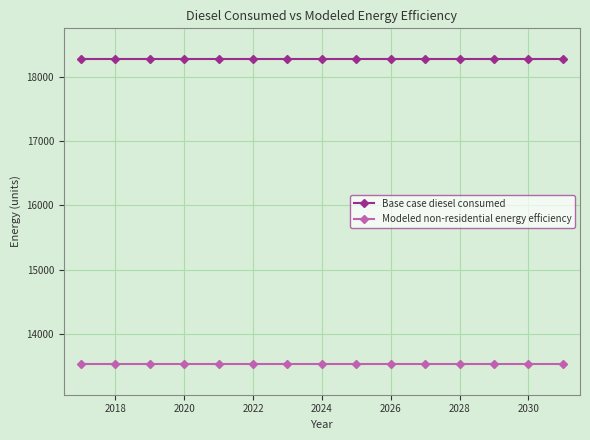

True or false: Modeled non-residential energy efficiency and Base case diesel consumed cross at least once.

False